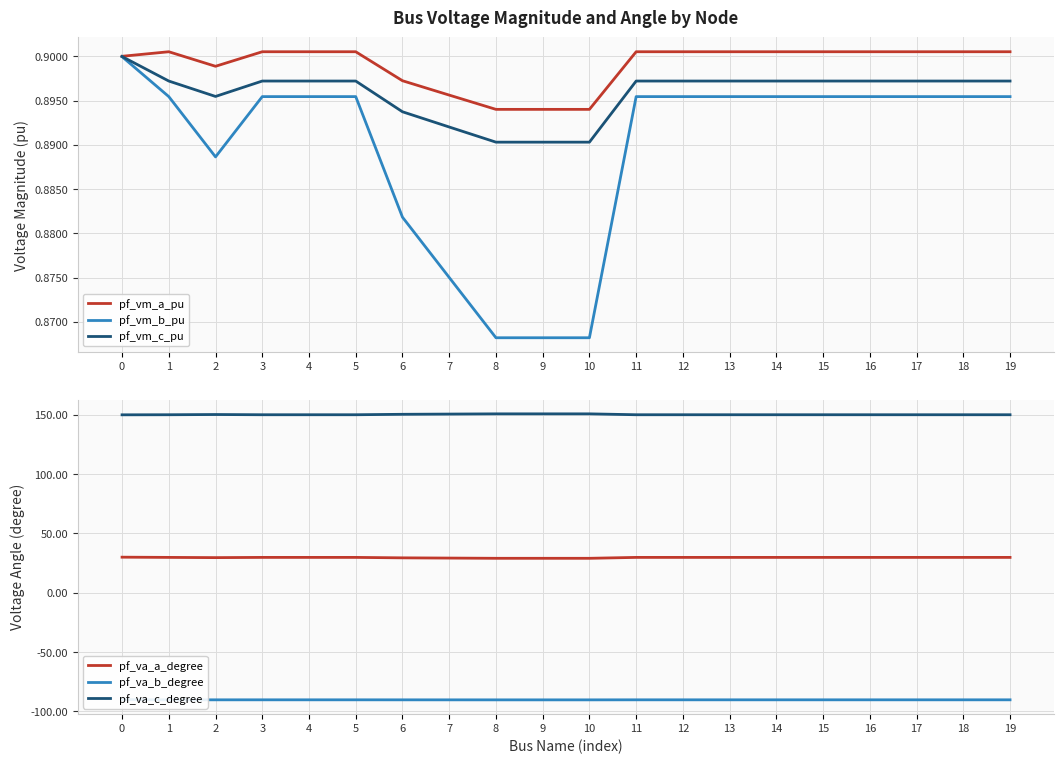

List the labels in order of pf_va_b_degree value, smallest first.

8, 9, 10, 7, 6, 2, 1, 4, 5, 18, 19, 3, 11, 12, 13, 14, 15, 16, 17, 0